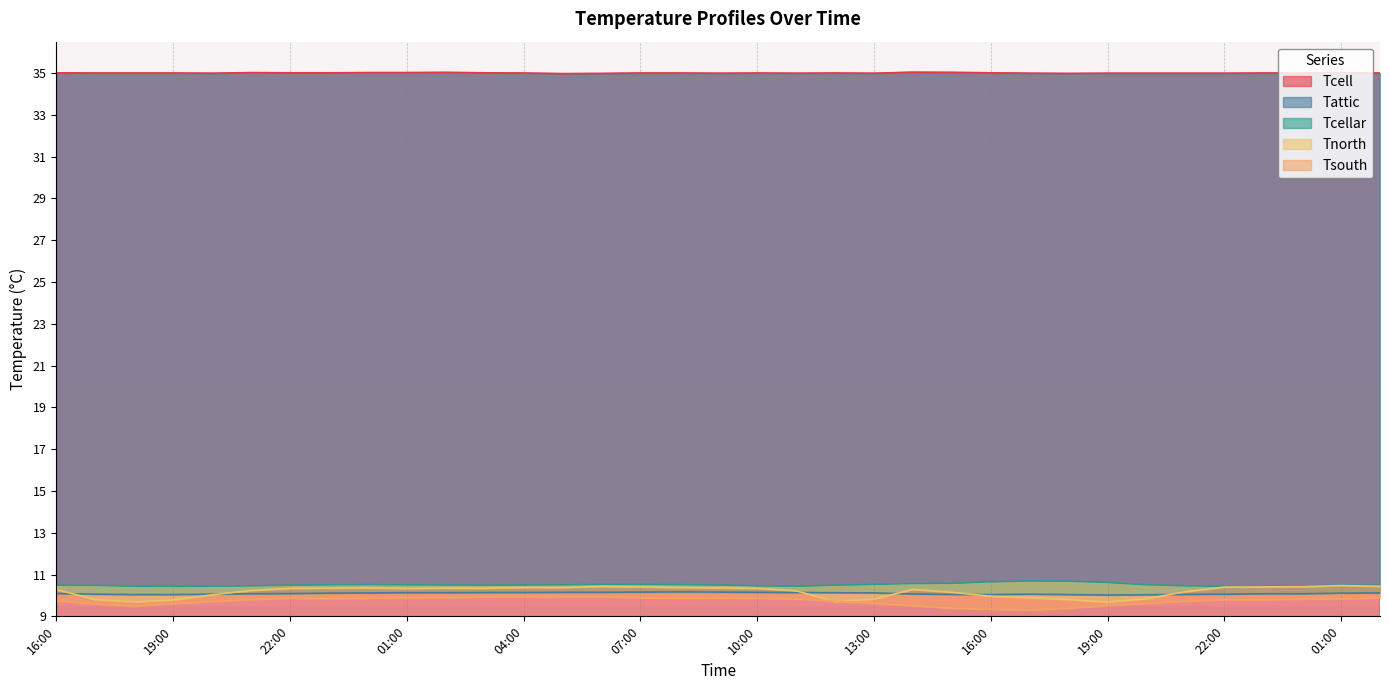

How many lines are shown in the chart?

5